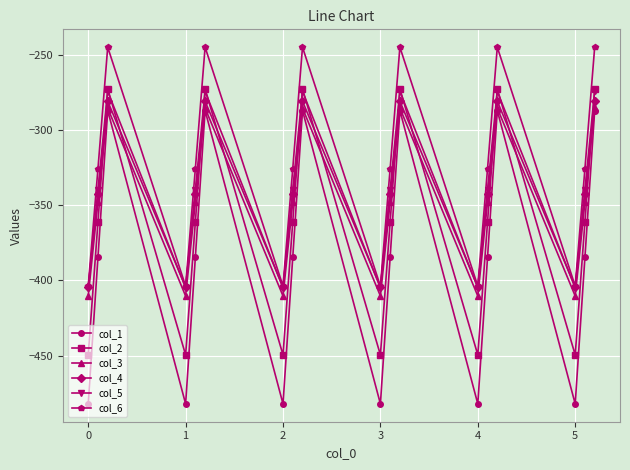

What is the value of the col_4 point at the 11th from the left?

-342.7